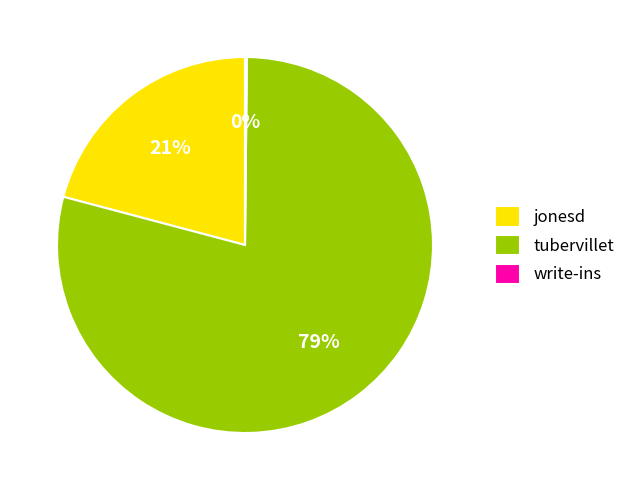

Which category has the biggest portion of the pie?

tubervillet